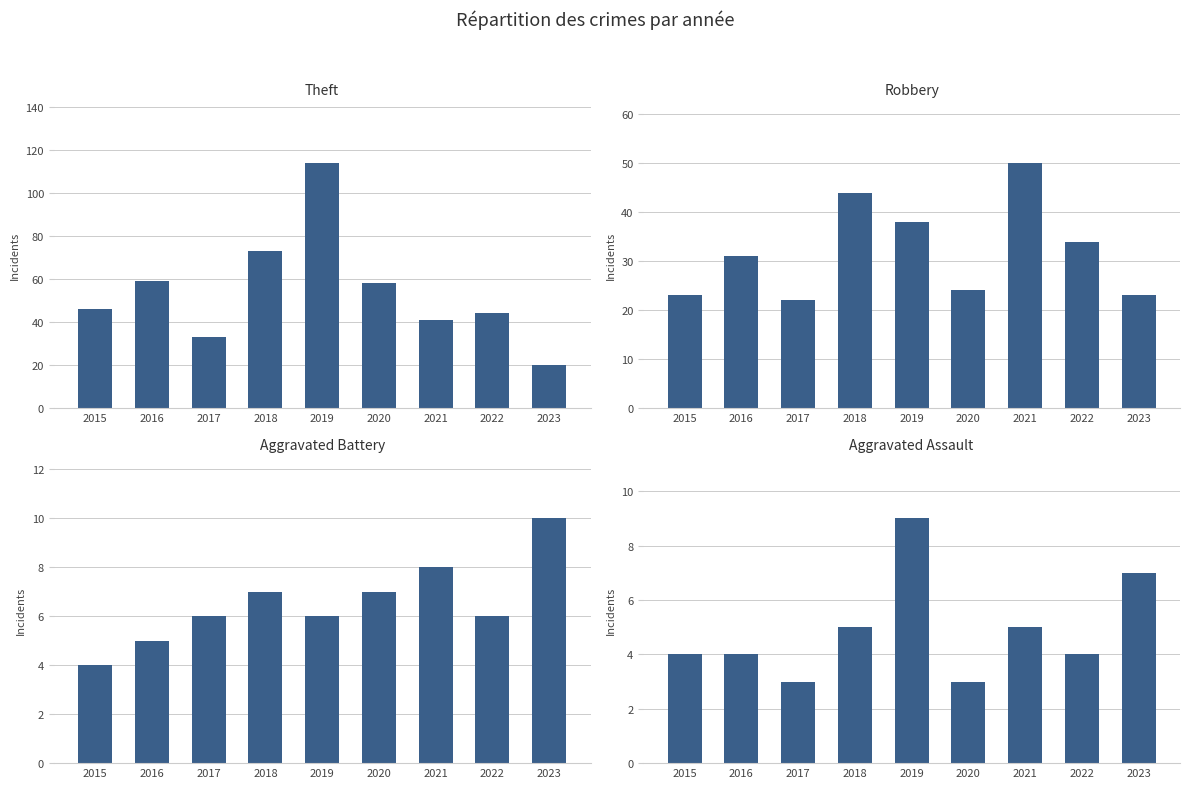

True or false: Aggravated Battery has a value of 7 at 2020.

True